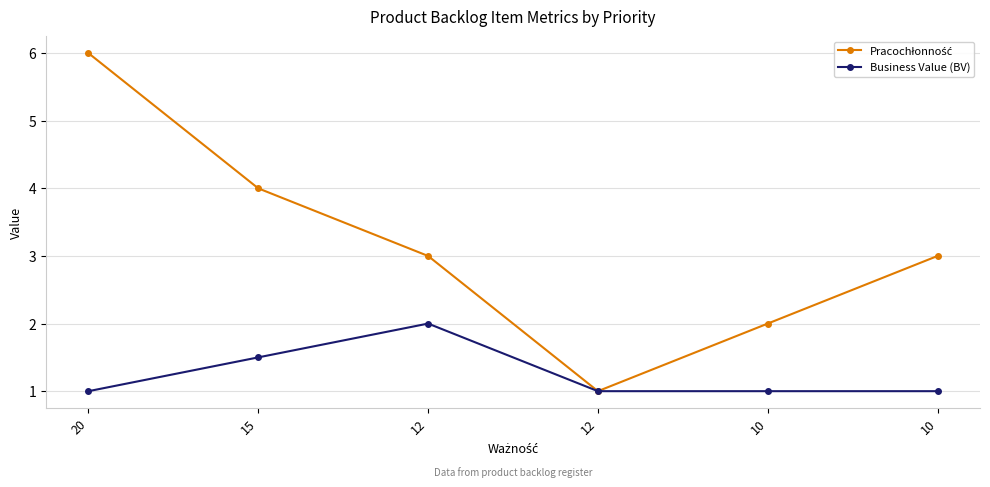

At which label is Pracochłonność closest to 3?

12